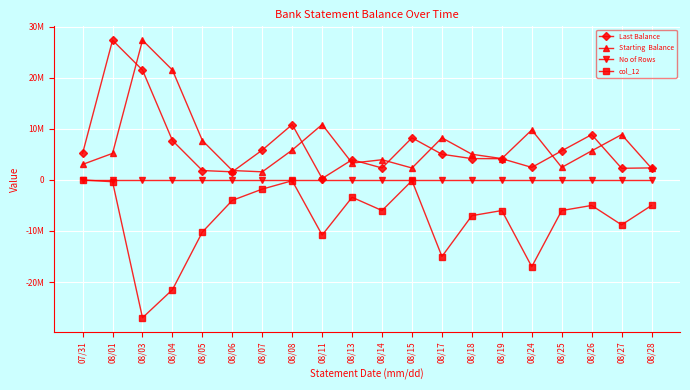

Which has a higher value, 08/28 or 08/11?

08/28